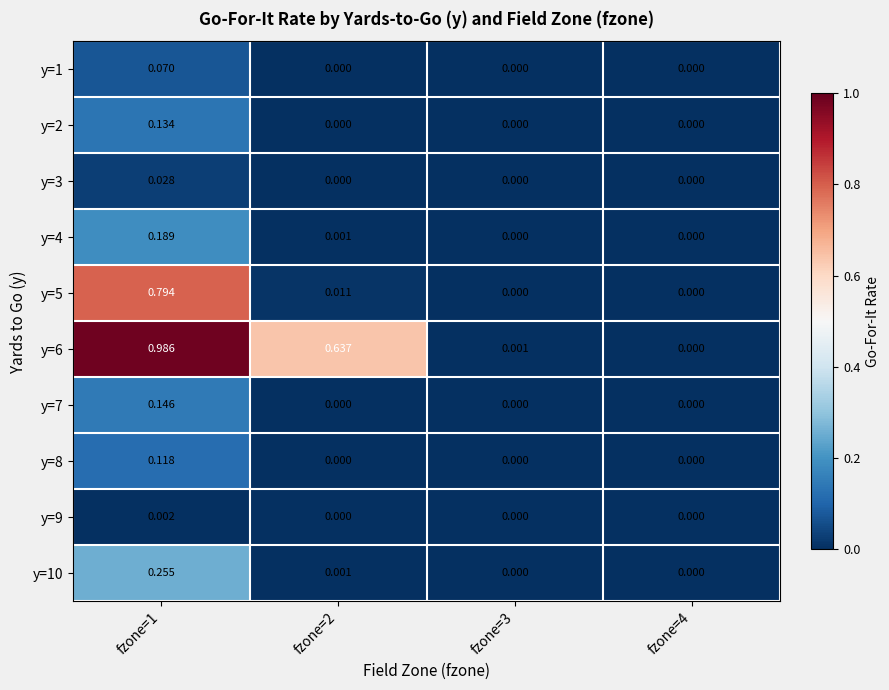

Reading right to left, what are all the values shown in this chart?

y=1: fzone=4=0.0	fzone=3=0.0	fzone=2=0.0	fzone=1=0.1
y=2: fzone=4=0.0	fzone=3=0.0	fzone=2=0.0	fzone=1=0.1
y=3: fzone=4=0.0	fzone=3=0.0	fzone=2=0.0	fzone=1=0.0
y=4: fzone=4=0.0	fzone=3=0.0	fzone=2=0.0	fzone=1=0.2
y=5: fzone=4=0.0	fzone=3=0.0	fzone=2=0.0	fzone=1=0.8
y=6: fzone=4=0.0	fzone=3=0.0	fzone=2=0.6	fzone=1=1.0
y=7: fzone=4=0.0	fzone=3=0.0	fzone=2=0.0	fzone=1=0.1
y=8: fzone=4=0.0	fzone=3=0.0	fzone=2=0.0	fzone=1=0.1
y=9: fzone=4=0.0	fzone=3=0.0	fzone=2=0.0	fzone=1=0.0
y=10: fzone=4=0.0	fzone=3=0.0	fzone=2=0.0	fzone=1=0.3